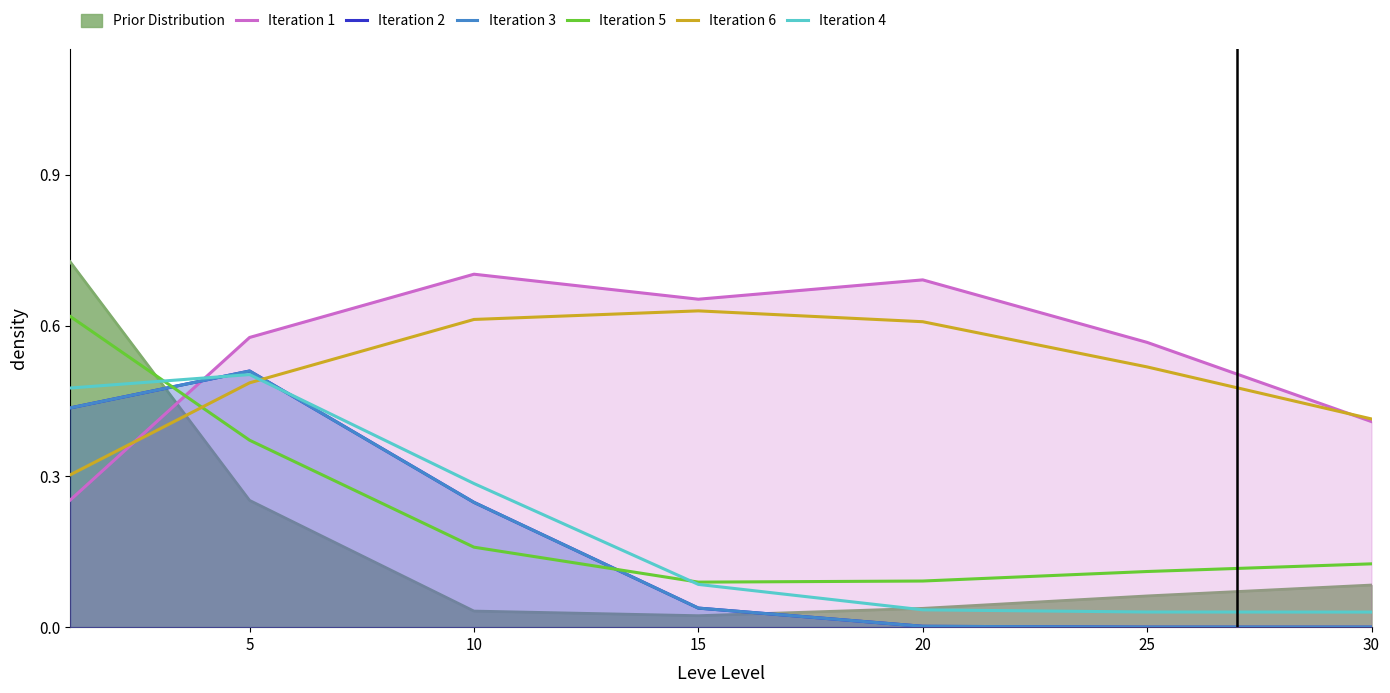

True or false: Iteration 6 and Prior Distribution intersect in this chart.

True